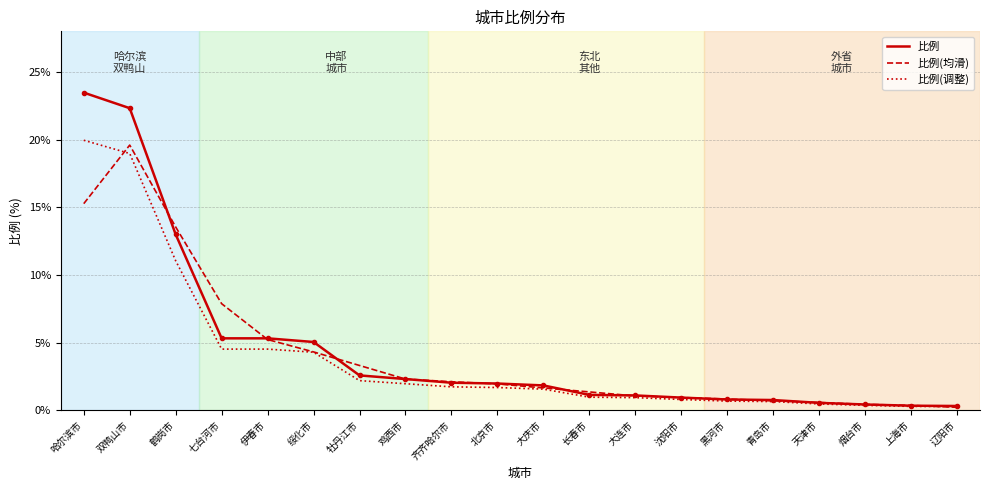

The value of 比例 at 七台河市 is 5.3. True or false?

True